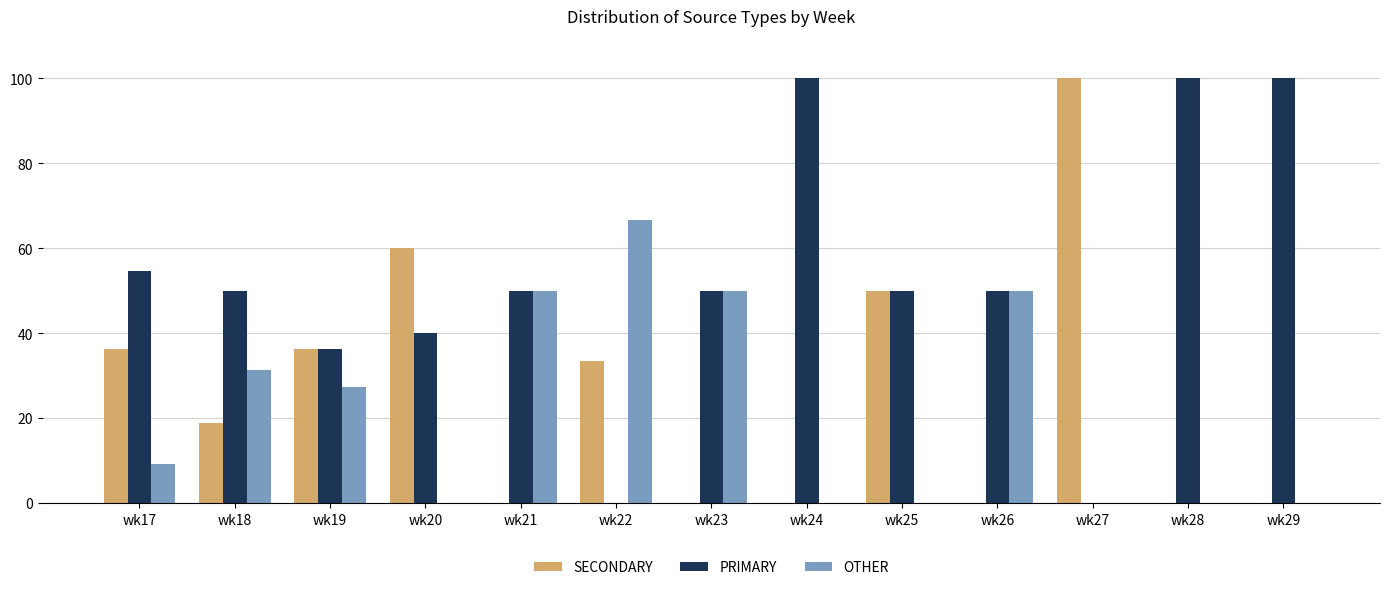

What is the sum of the OTHER values at wk28 and wk19?

27.3